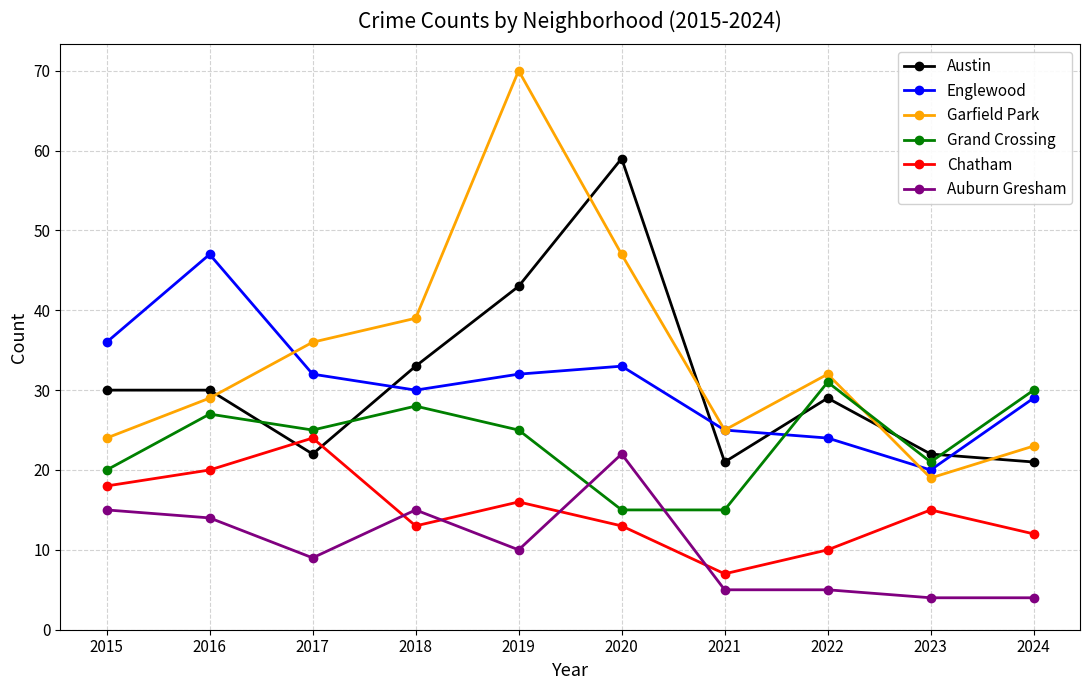

What is the sum of all Chatham values?

148